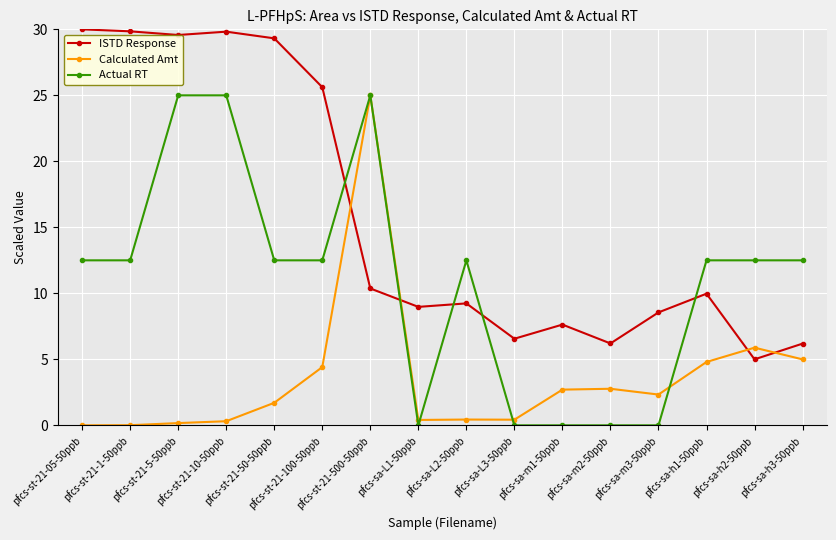

How many values in the Actual RT series are below 12?

5